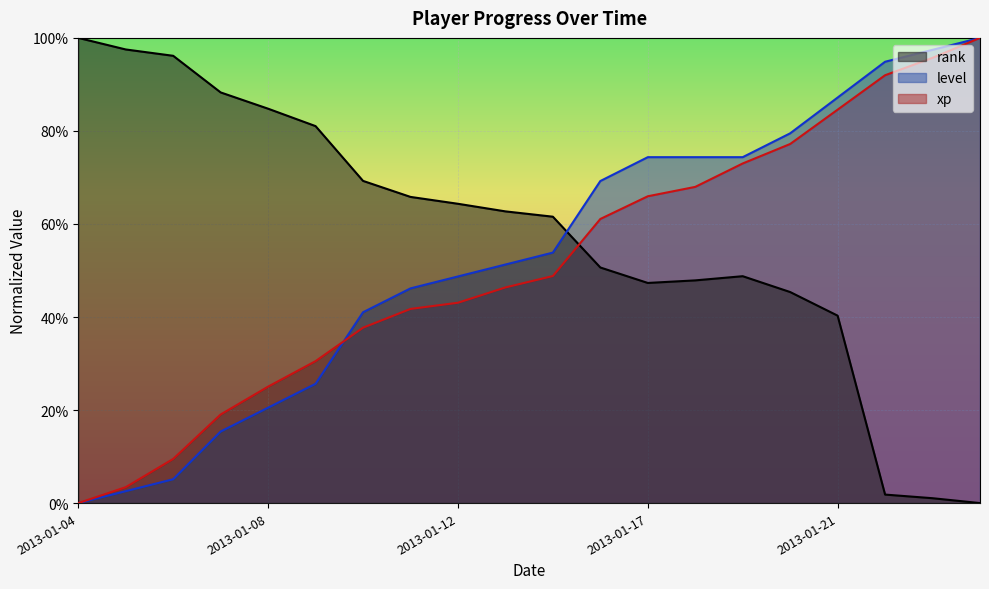

Which category has the highest value across all series?

2013-01-04